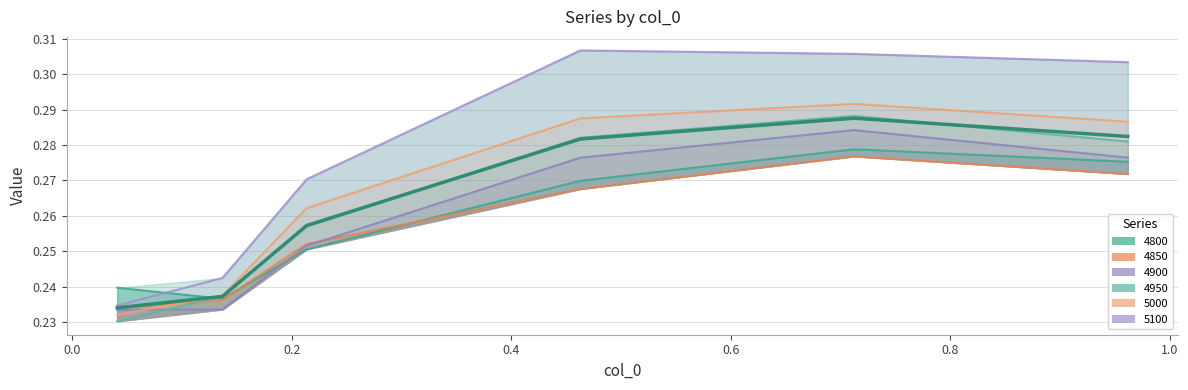

What is the difference between the maximum and minimum values in the 5000 series?

0.1